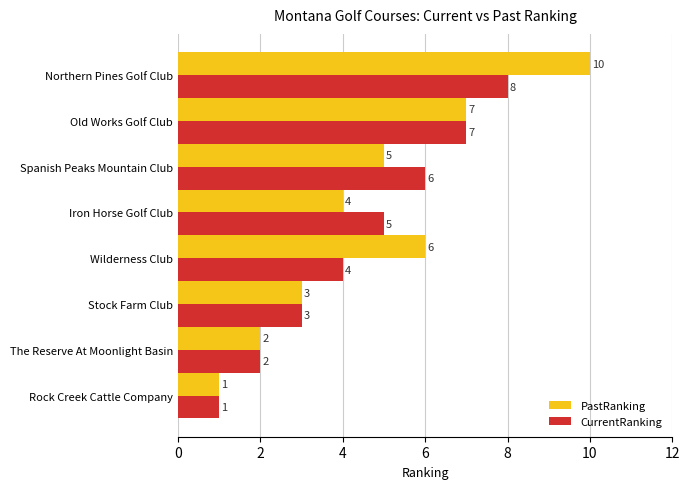

Which series changed the most between Stock Farm Club and Spanish Peaks Mountain Club?

CurrentRanking